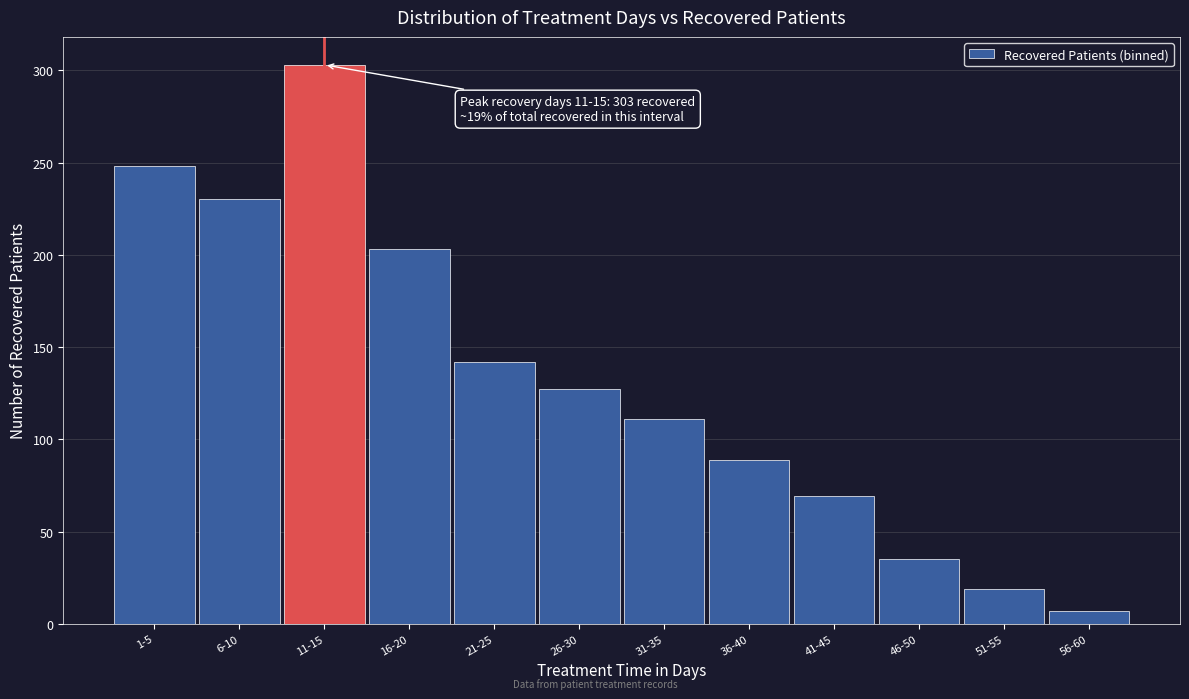

Reading left to right, what are all the values shown in this chart?

1-5=248	6-10=230	11-15=303	16-20=203	21-25=142	26-30=127	31-35=111	36-40=89	41-45=69	46-50=35	51-55=19	56-60=7